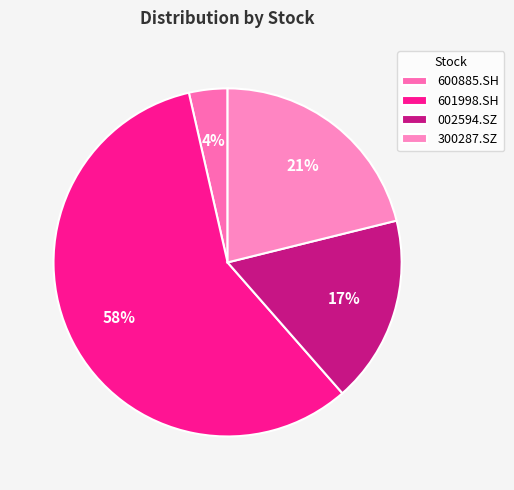

To the nearest percent, what is the average slice percentage?

25%